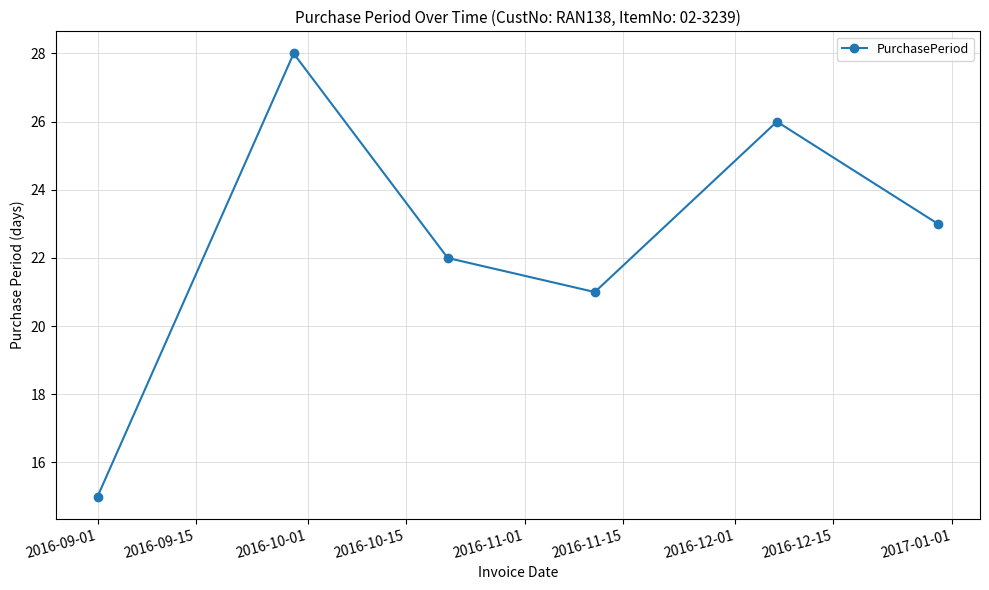

What is the maximum value shown in the chart?

28